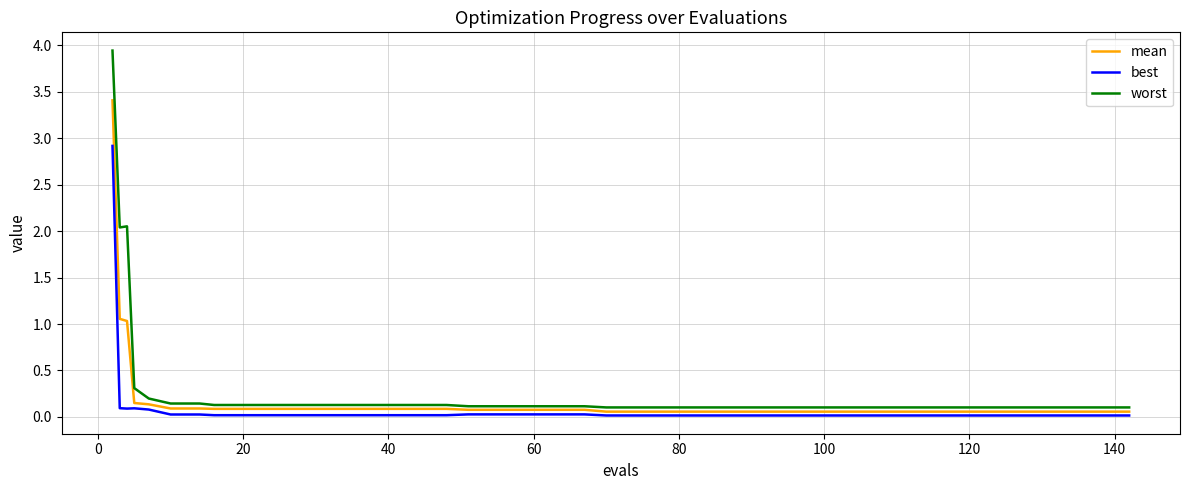

Which series has the widest spread of values?

worst